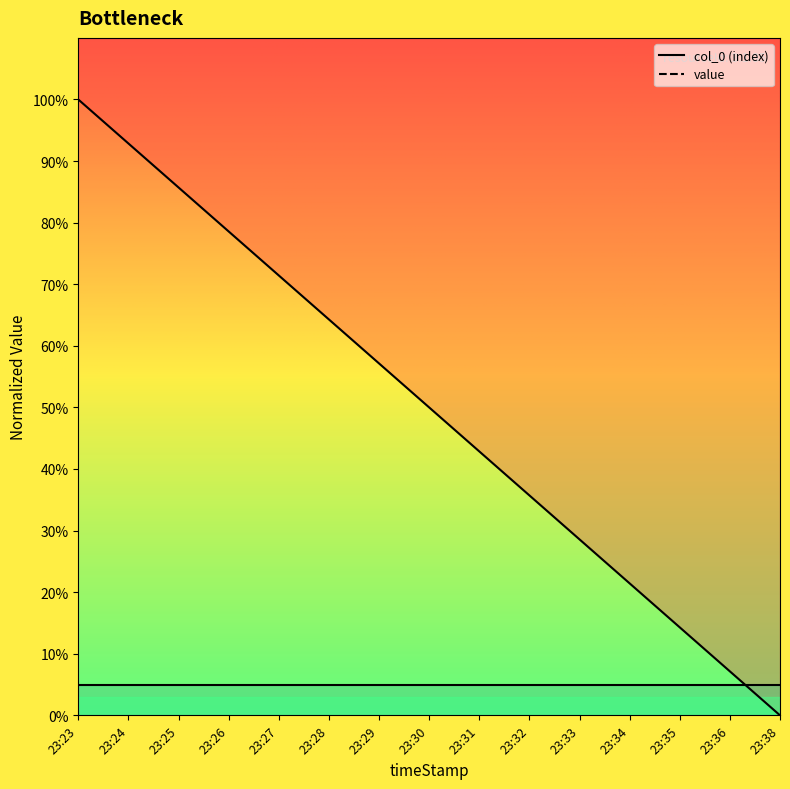

How many data points does each series have?

15